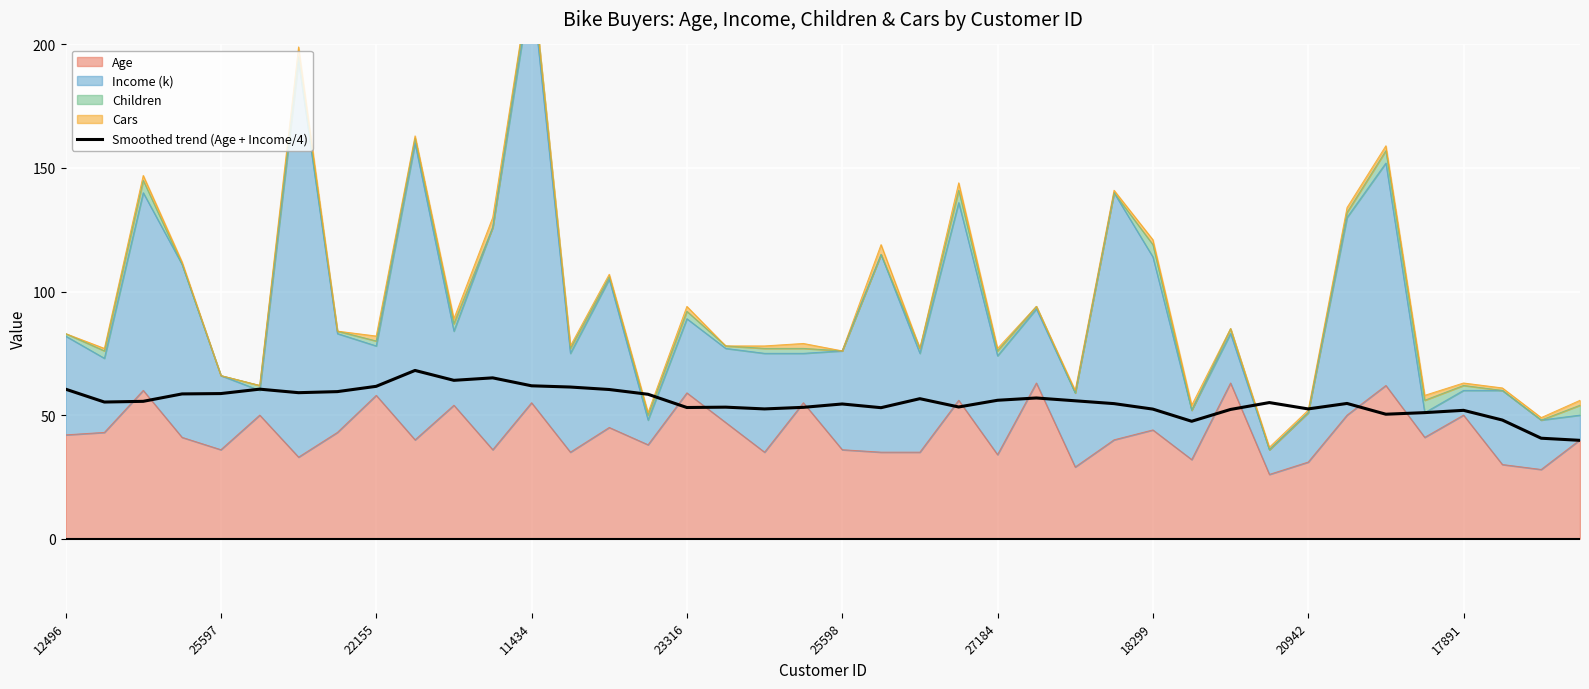

True or false: the data has more than 2 interior local peaks.

True